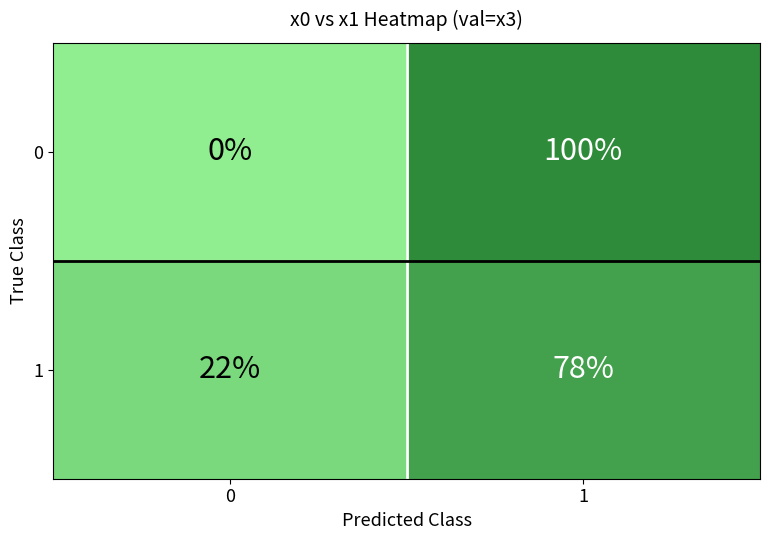

The value of 1 at 1 is 37. True or false?

False